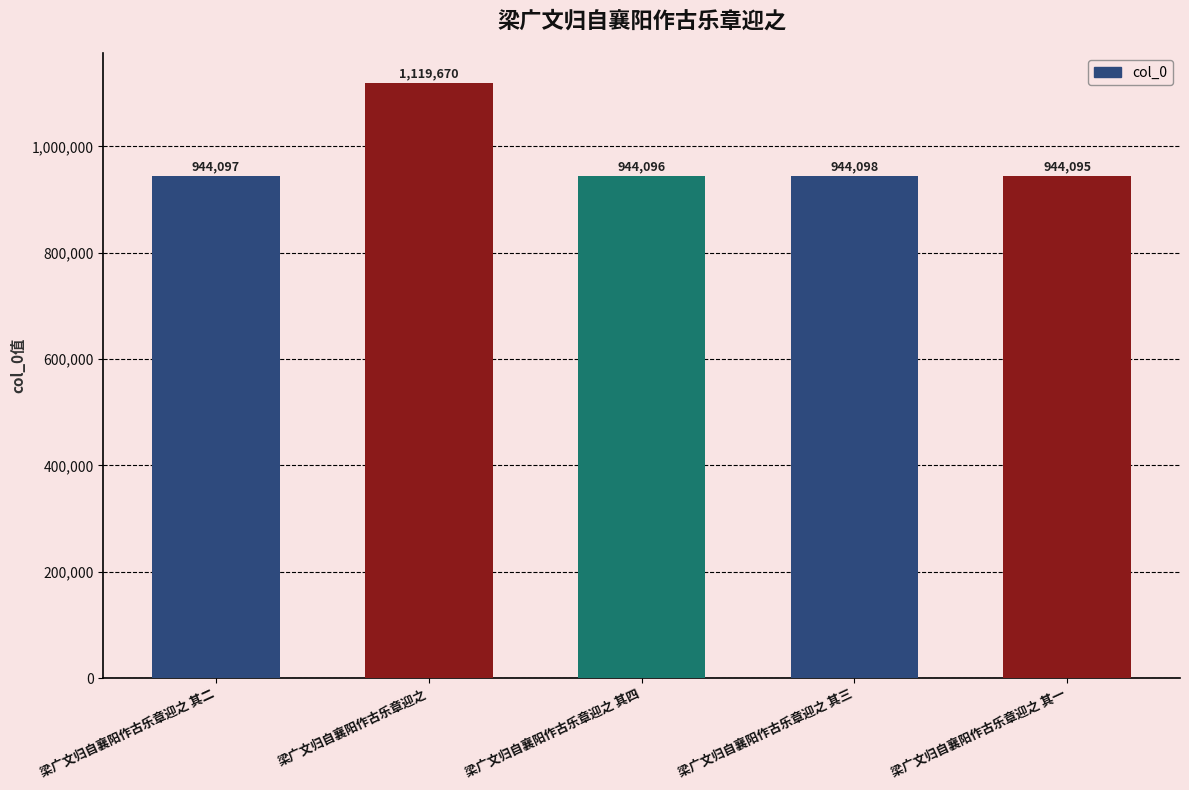

The chart shows a value of 1119670 at 梁广文归自襄阳作古乐章迎之. True or false?

True